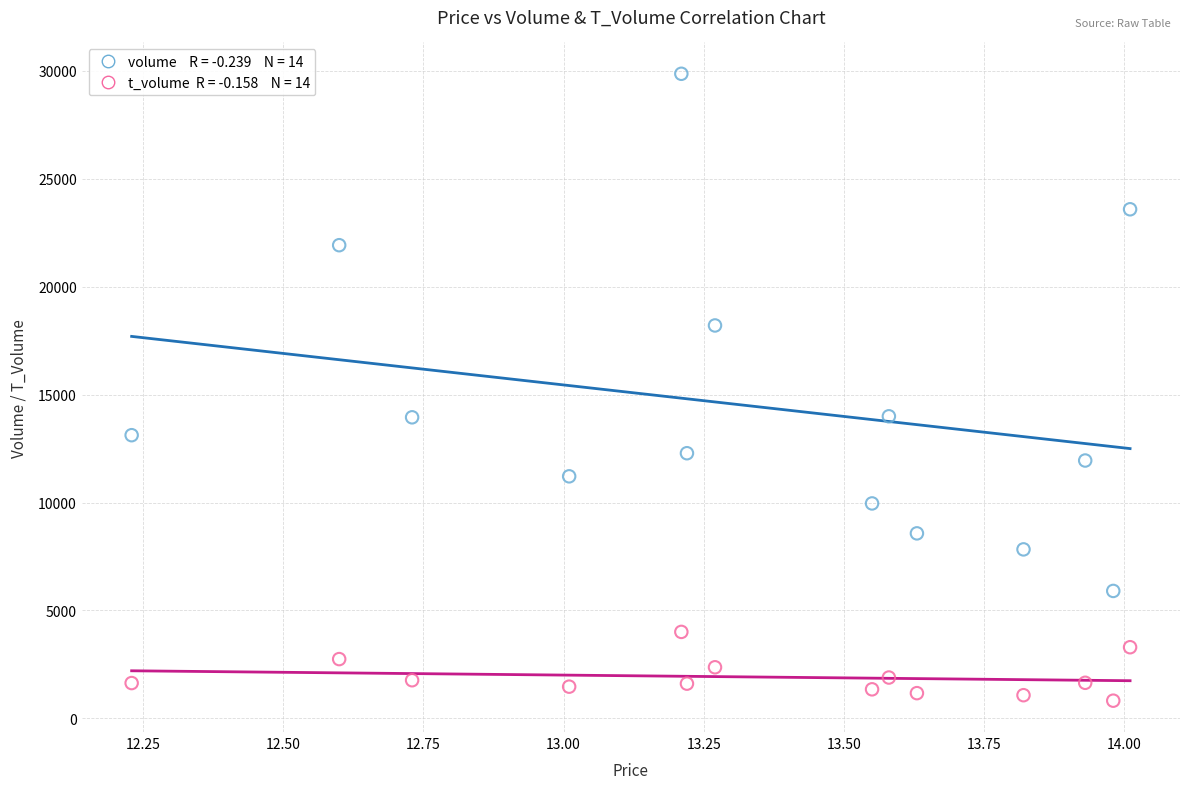

Across all data points, what is the range of Y values (max minus min)?

29029